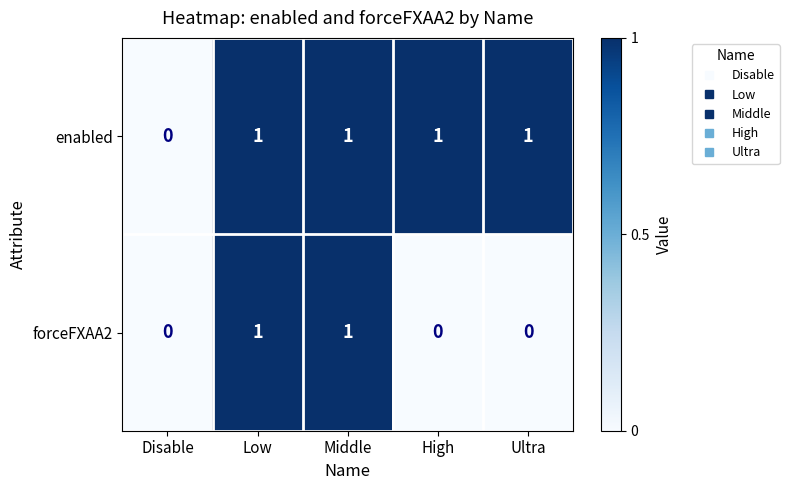

Count the number of data series in this chart.

2